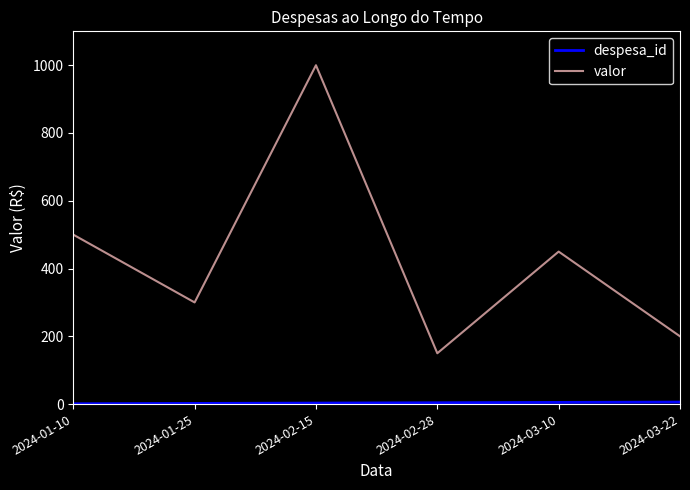

Which series has the largest total across all categories?

valor